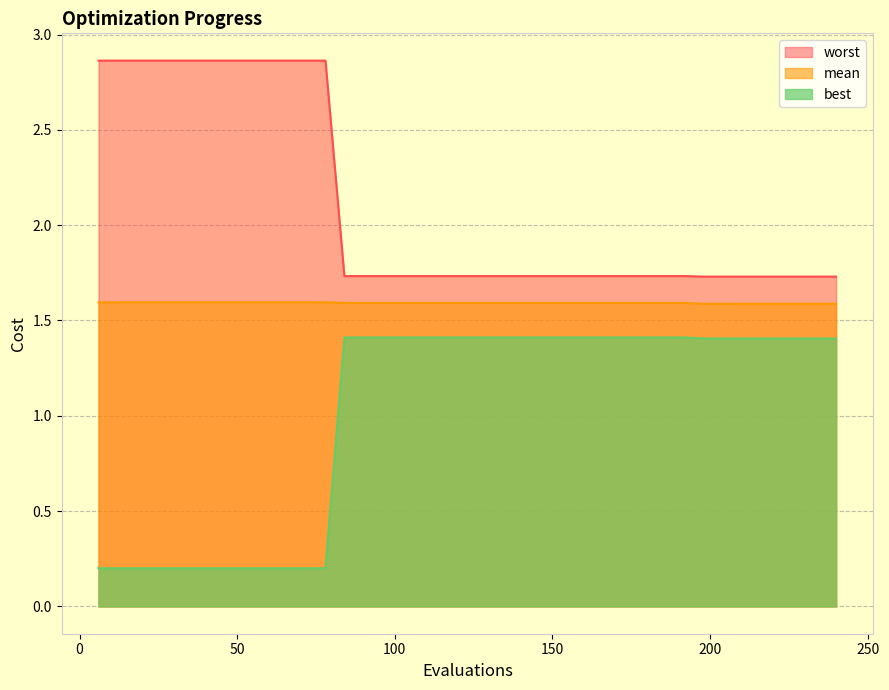

What is the value of the worst point at the 28th from the left?

1.7